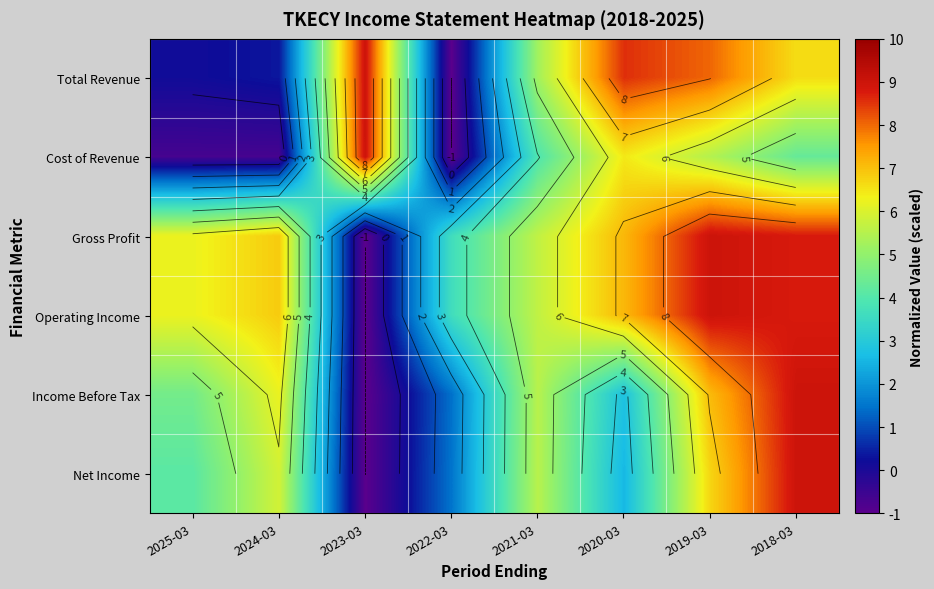

The Cost of Revenue series shows -0.3 at 2025-03. True or false?

False